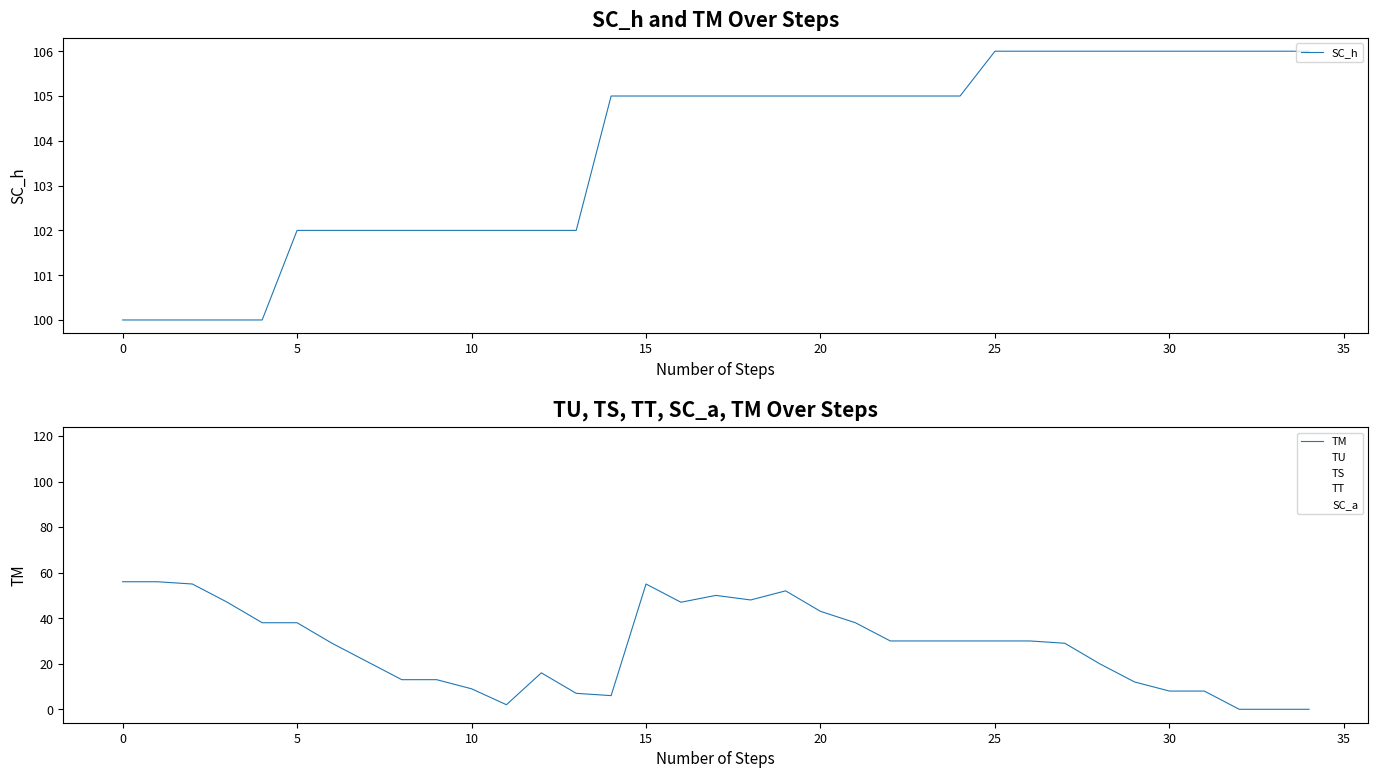

True or false: TM and SC_a cross at least once.

False